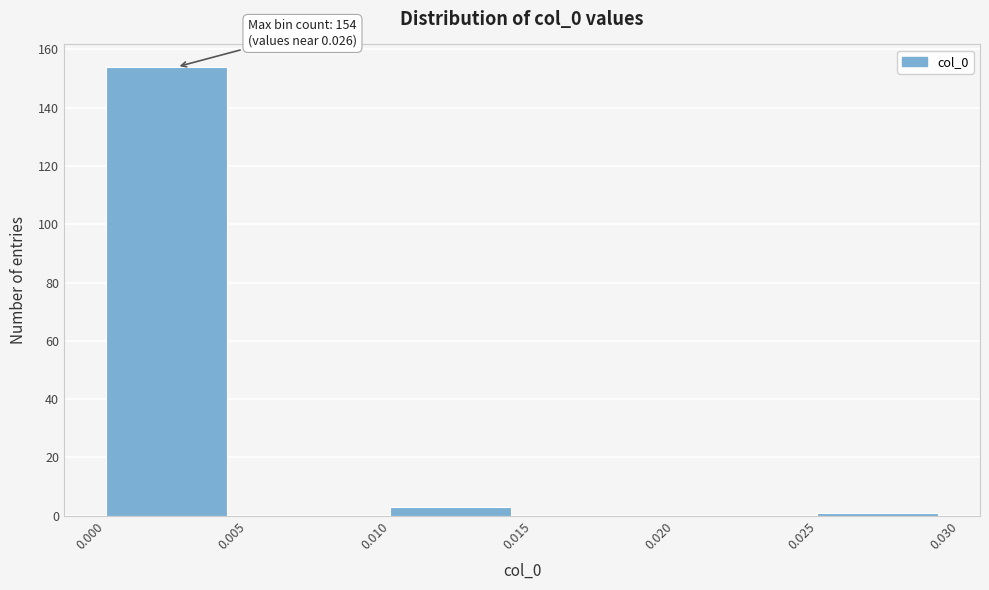

Which range on the x-axis has the tallest bar?

0.000 to 0.005